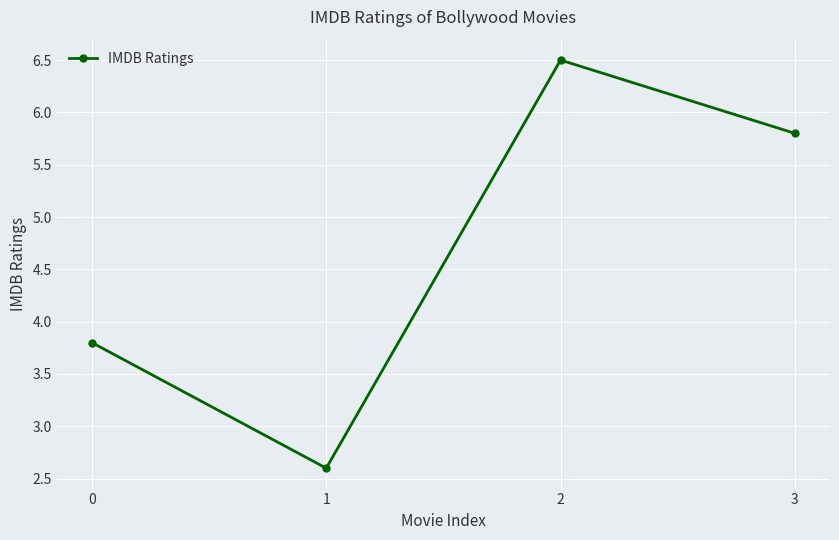

At which category does the chart reach its peak across all series?

2